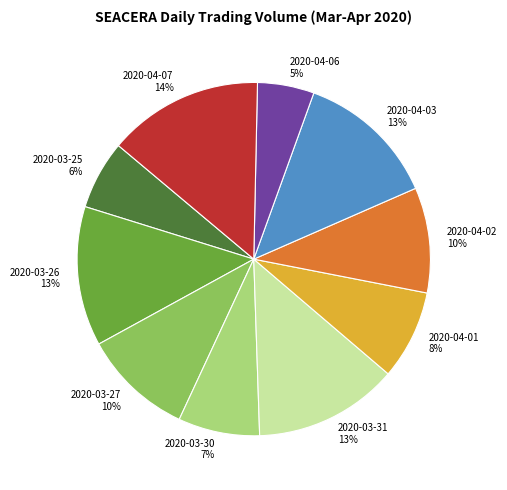

To the nearest percent, what is the average slice percentage?

10%